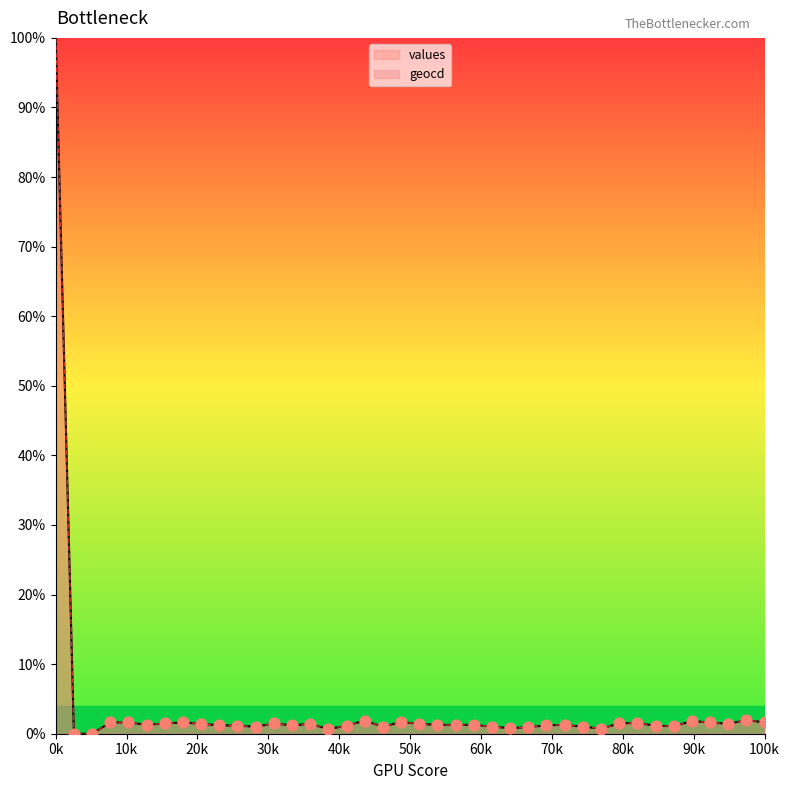

What is the total value across all series at 9?

2.4